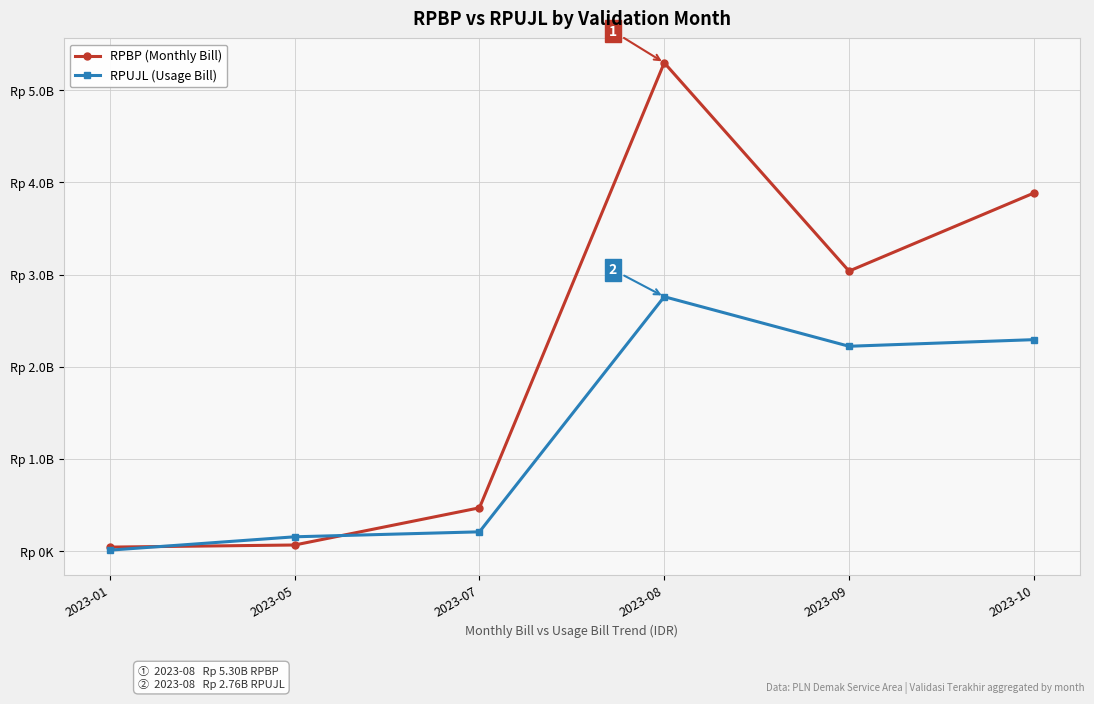

Is this an area chart (filled region under the line)?

No